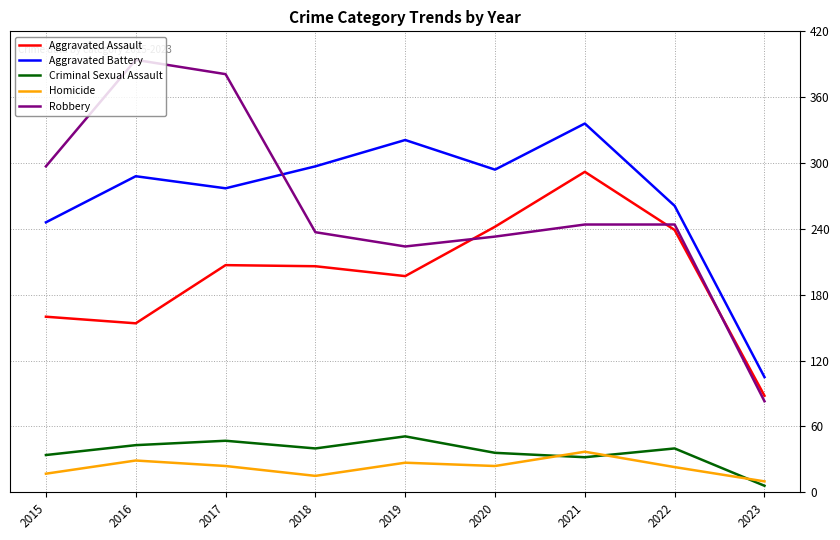

True or false: Aggravated Assault and Homicide intersect in this chart.

False